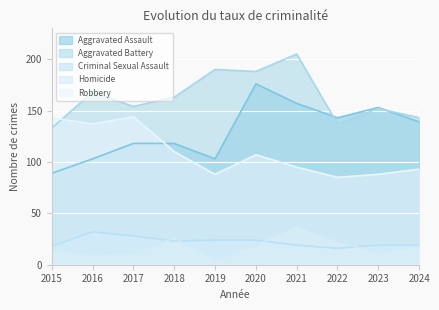

At which category is the sum across all series the highest?

2020